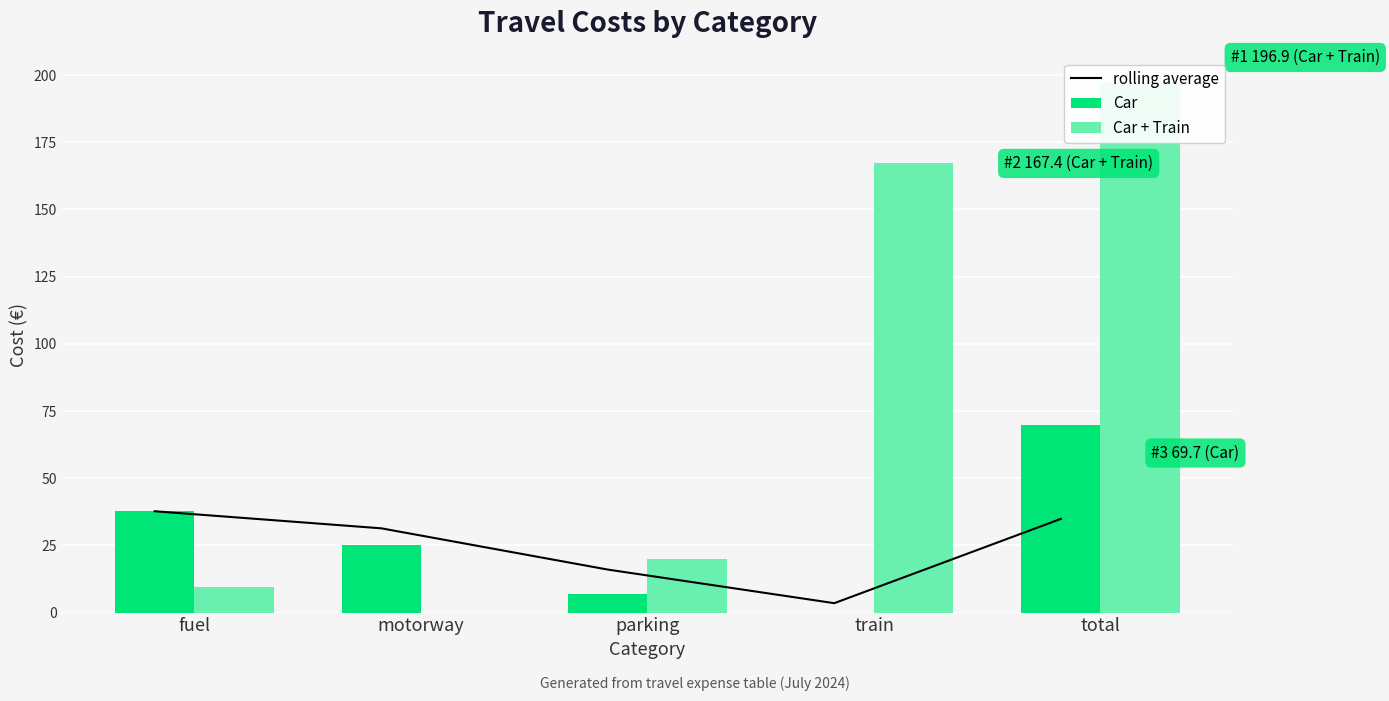

How many series are shown in this chart?

3